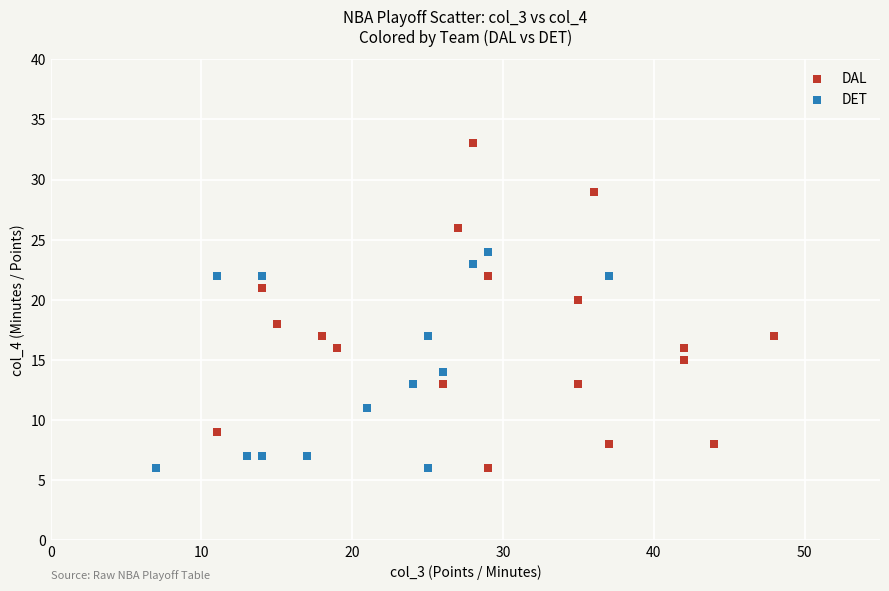

Which series has the widest spread of Y values?

DAL